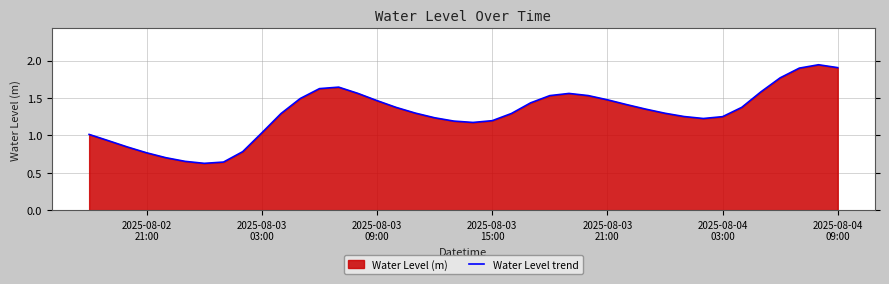

How many lines are shown in the chart?

1